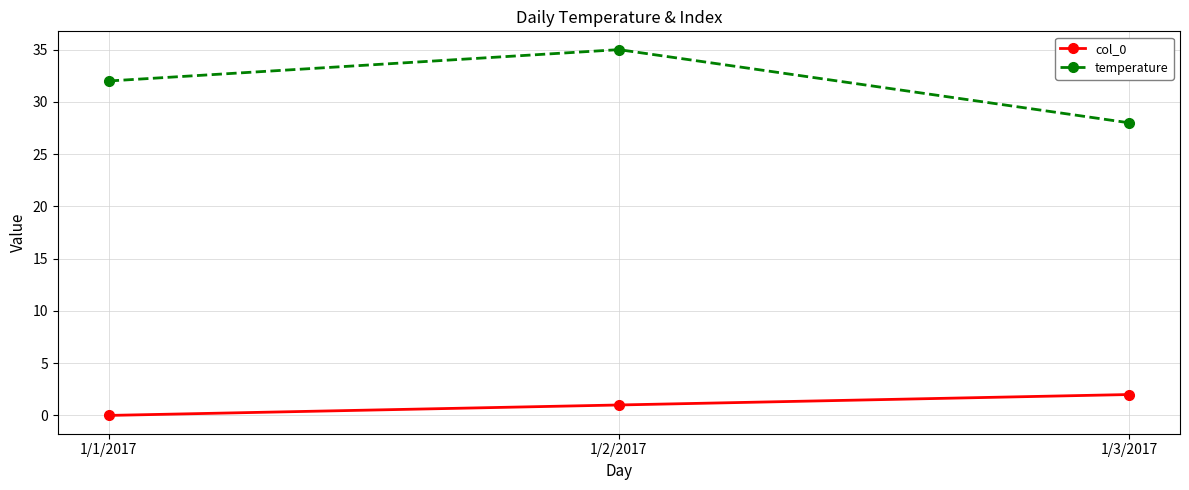

Reading left to right, transcribe all the data shown in this chart.

col_0: 1/1/2017=0	1/2/2017=1	1/3/2017=2
temperature: 1/1/2017=32	1/2/2017=35	1/3/2017=28